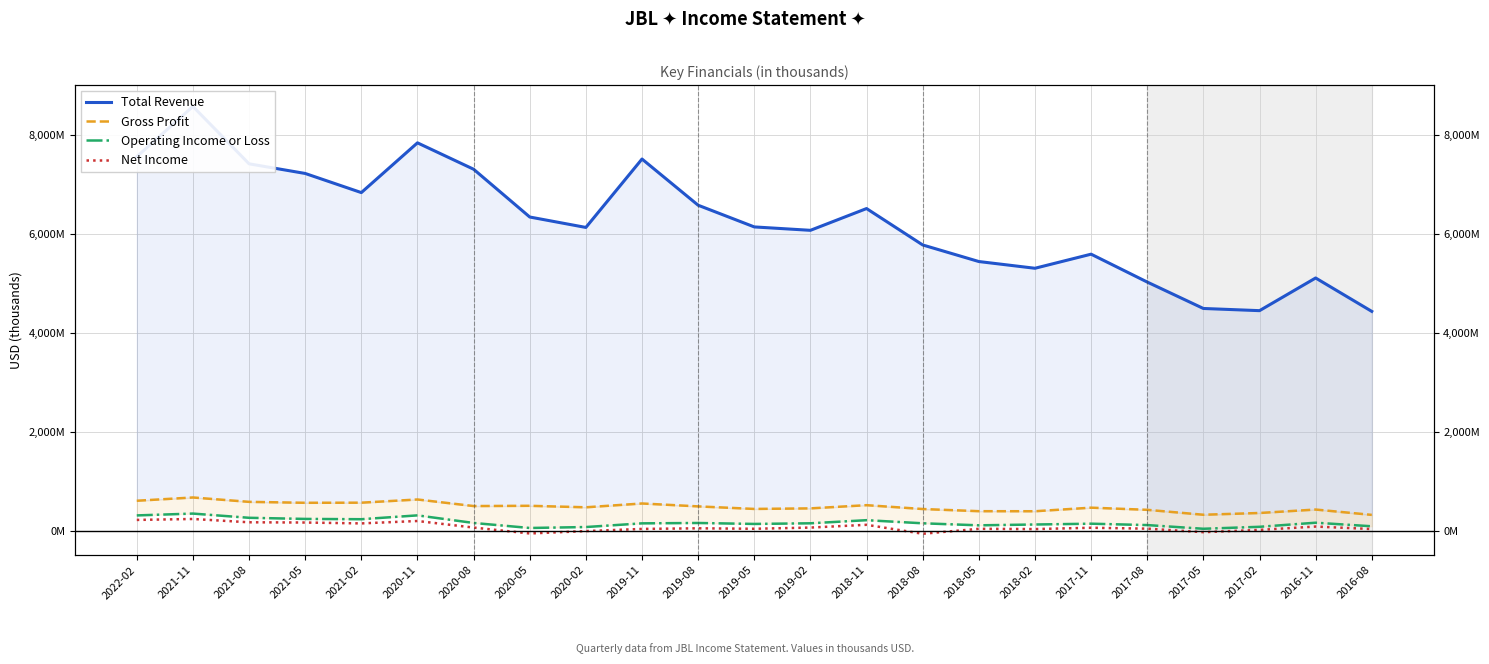

True or false: Total Revenue and Operating Income or Loss cross at least once.

False